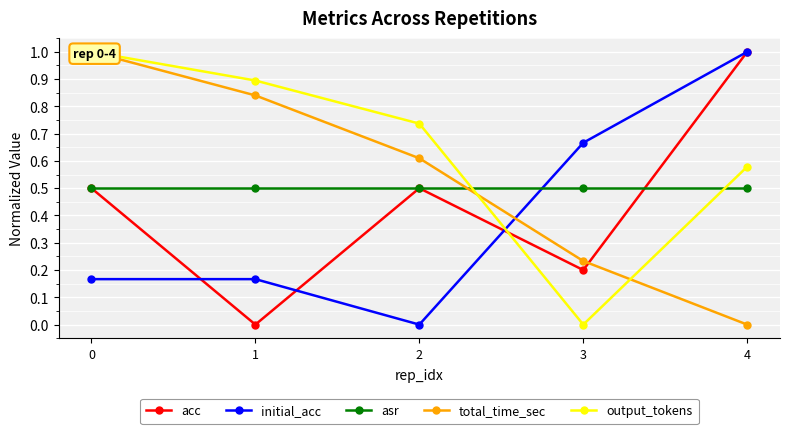

Count the acc values in the range 0 to 1.

5